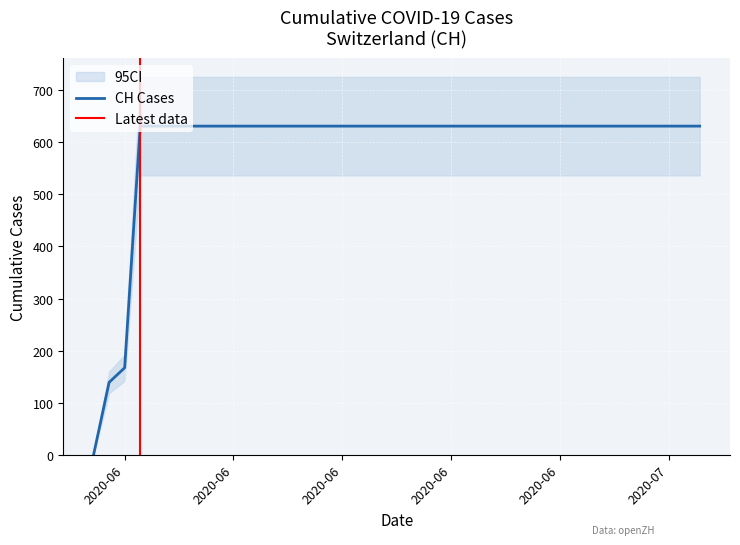

What is the label of the 36th point from the right?

2020-06-04